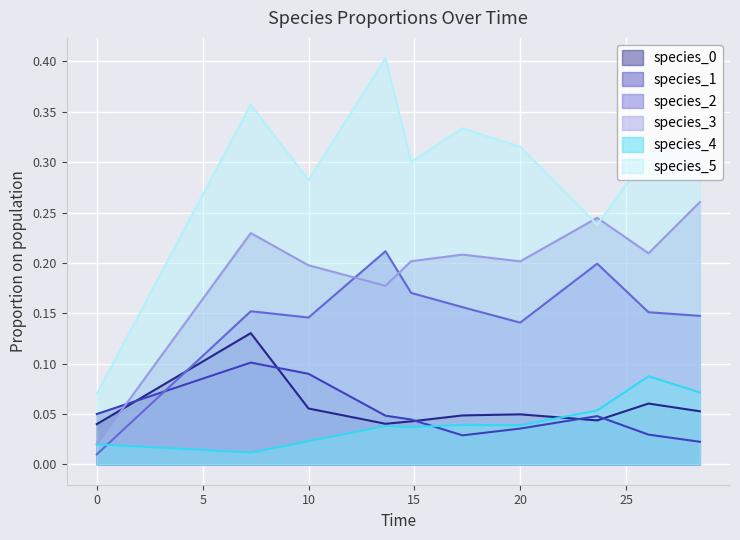

At how many categories does at least one series exceed 0?

10